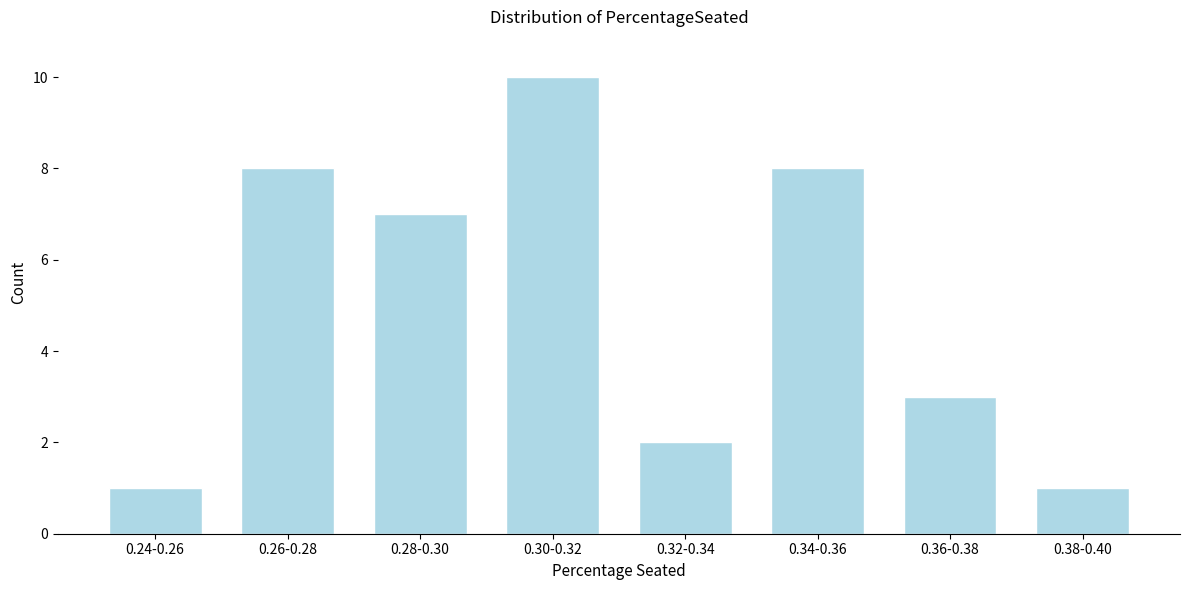

Reading left to right, extract all data points from this chart.

0.24-0.26=1	0.26-0.28=8	0.28-0.30=7	0.30-0.32=10	0.32-0.34=2	0.34-0.36=8	0.36-0.38=3	0.38-0.40=1